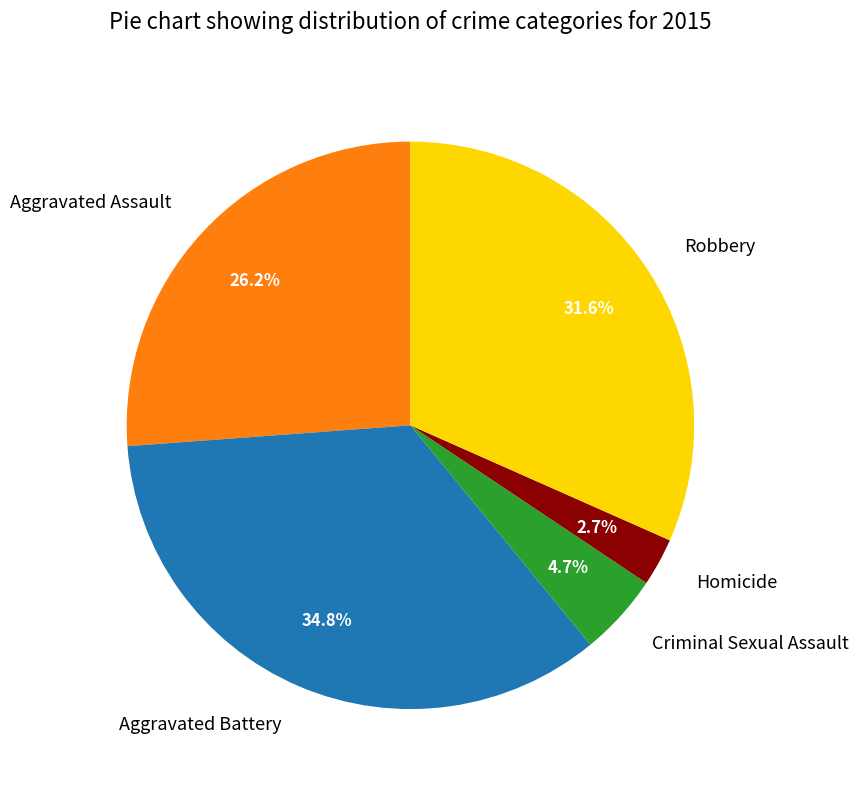

Combined, do Robbery and Aggravated Battery account for over 50%?

Yes